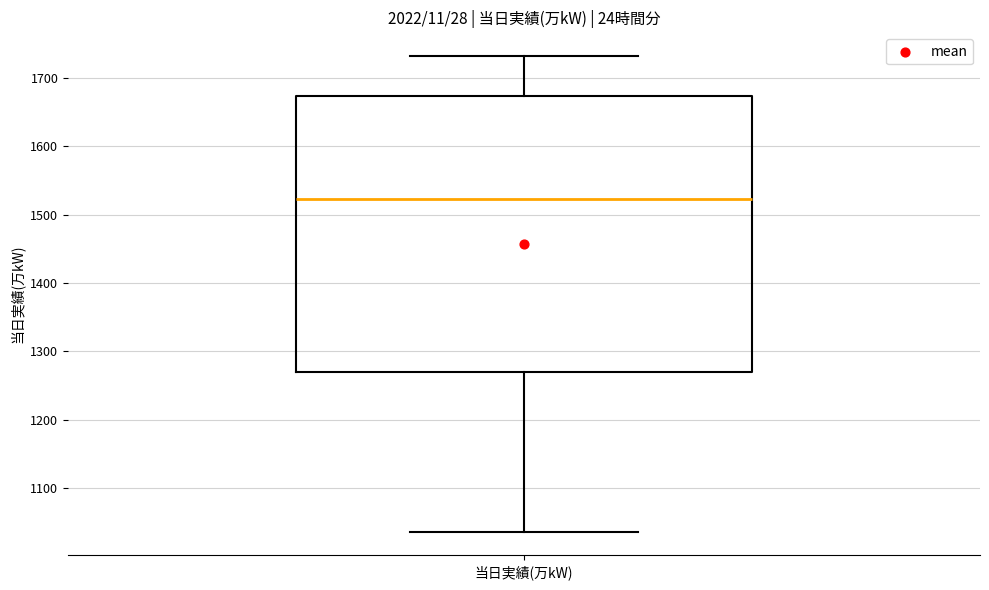

Transcribe this box plot: give where the median line is, the range the box spans, and where the two whiskers end, as read against the y-axis. The values are not printed on the chart, so give them approximately, as read against the axis.

median 1520, box 1270 to 1670, whiskers 1040 to 1730